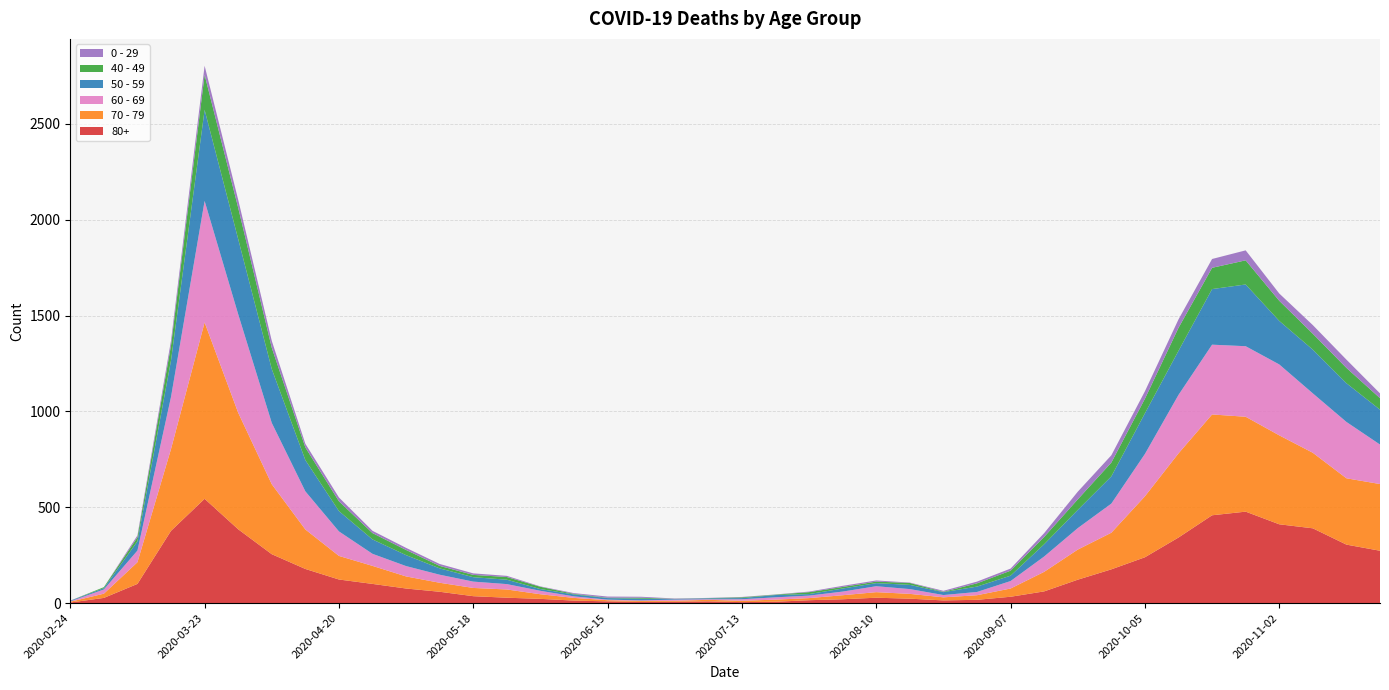

Reading left to right, transcribe all the data shown in this chart.

80+: 2020-02-24=3	2020-03-02=27	2020-03-09=100	2020-03-16=377	2020-03-23=544	2020-03-30=385	2020-04-06=255	2020-04-13=178	2020-04-20=123	2020-04-27=100	2020-05-04=76	2020-05-11=59	2020-05-18=36	2020-05-25=28	2020-06-01=22	2020-06-08=13	2020-06-15=9	2020-06-22=6	2020-06-29=7	2020-07-06=9	2020-07-13=5	2020-07-20=7	2020-07-27=15	2020-08-03=20	2020-08-10=28	2020-08-17=23	2020-08-24=14	2020-08-31=17	2020-09-07=33	2020-09-14=61	2020-09-21=122	2020-09-28=176	2020-10-05=239	2020-10-12=342	2020-10-19=458	2020-10-26=477	2020-11-02=411	2020-11-09=390	2020-11-16=305	2020-11-23=273
70 - 79: 2020-02-24=4	2020-03-02=22	2020-03-09=113	2020-03-16=427	2020-03-23=920	2020-03-30=608	2020-04-06=365	2020-04-13=206	2020-04-20=123	2020-04-27=94	2020-05-04=63	2020-05-11=47	2020-05-18=43	2020-05-25=43	2020-06-01=24	2020-06-08=14	2020-06-15=6	2020-06-22=5	2020-06-29=5	2020-07-06=8	2020-07-13=7	2020-07-20=11	2020-07-27=11	2020-08-03=21	2020-08-10=29	2020-08-17=25	2020-08-24=16	2020-08-31=24	2020-09-07=43	2020-09-14=102	2020-09-21=157	2020-09-28=191	2020-10-05=318	2020-10-12=439	2020-10-19=526	2020-10-26=495	2020-11-02=464	2020-11-09=394	2020-11-16=346	2020-11-23=348
60 - 69: 2020-02-24=2	2020-03-02=22	2020-03-09=61	2020-03-16=272	2020-03-23=634	2020-03-30=514	2020-04-06=320	2020-04-13=199	2020-04-20=128	2020-04-27=63	2020-05-04=54	2020-05-11=42	2020-05-18=33	2020-05-25=28	2020-06-01=18	2020-06-08=8	2020-06-15=3	2020-06-22=3	2020-06-29=6	2020-07-06=3	2020-07-13=8	2020-07-20=12	2020-07-27=13	2020-08-03=19	2020-08-10=31	2020-08-17=25	2020-08-24=12	2020-08-31=17	2020-09-07=39	2020-09-14=80	2020-09-21=112	2020-09-28=152	2020-10-05=221	2020-10-12=305	2020-10-19=364	2020-10-26=368	2020-11-02=370	2020-11-09=310	2020-11-16=294	2020-11-23=206
50 - 59: 2020-02-24=3	2020-03-02=7	2020-03-09=48	2020-03-16=190	2020-03-23=475	2020-03-30=392	2020-04-06=281	2020-04-13=163	2020-04-20=106	2020-04-27=75	2020-05-04=57	2020-05-11=33	2020-05-18=23	2020-05-25=23	2020-06-01=9	2020-06-08=10	2020-06-15=8	2020-06-22=9	2020-06-29=3	2020-07-06=5	2020-07-13=6	2020-07-20=12	2020-07-27=8	2020-08-03=16	2020-08-10=16	2020-08-17=22	2020-08-24=15	2020-08-31=28	2020-09-07=28	2020-09-14=64	2020-09-21=95	2020-09-28=142	2020-10-05=212	2020-10-12=230	2020-10-19=290	2020-10-26=322	2020-11-02=227	2020-11-09=228	2020-11-16=202	2020-11-23=182
40 - 49: 2020-02-24=0	2020-03-02=5	2020-03-09=21	2020-03-16=79	2020-03-23=183	2020-03-30=163	2020-04-06=111	2020-04-13=66	2020-04-20=51	2020-04-27=33	2020-05-04=27	2020-05-11=13	2020-05-18=12	2020-05-25=14	2020-06-01=12	2020-06-08=3	2020-06-15=2	2020-06-22=5	2020-06-29=1	2020-07-06=1	2020-07-13=4	2020-07-20=2	2020-07-27=10	2020-08-03=8	2020-08-10=8	2020-08-17=10	2020-08-24=2	2020-08-31=17	2020-09-07=26	2020-09-14=38	2020-09-21=55	2020-09-28=72	2020-10-05=76	2020-10-12=120	2020-10-19=111	2020-10-26=126	2020-11-02=105	2020-11-09=83	2020-11-16=80	2020-11-23=60
0 - 29: 2020-02-24=1	2020-03-02=0	2020-03-09=10	2020-03-16=25	2020-03-23=47	2020-03-30=42	2020-04-06=36	2020-04-13=19	2020-04-20=20	2020-04-27=12	2020-05-04=11	2020-05-11=10	2020-05-18=8	2020-05-25=6	2020-06-01=2	2020-06-08=4	2020-06-15=6	2020-06-22=5	2020-06-29=2	2020-07-06=1	2020-07-13=2	2020-07-20=1	2020-07-27=3	2020-08-03=6	2020-08-10=6	2020-08-17=2	2020-08-24=5	2020-08-31=9	2020-09-07=11	2020-09-14=20	2020-09-21=40	2020-09-28=38	2020-10-05=39	2020-10-12=44	2020-10-19=46	2020-10-26=52	2020-11-02=38	2020-11-09=45	2020-11-16=43	2020-11-23=25